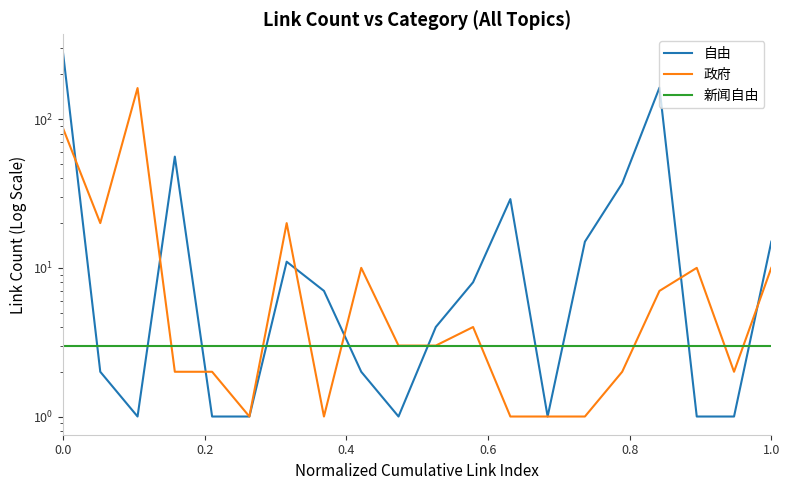

How many lines are shown in the chart?

3